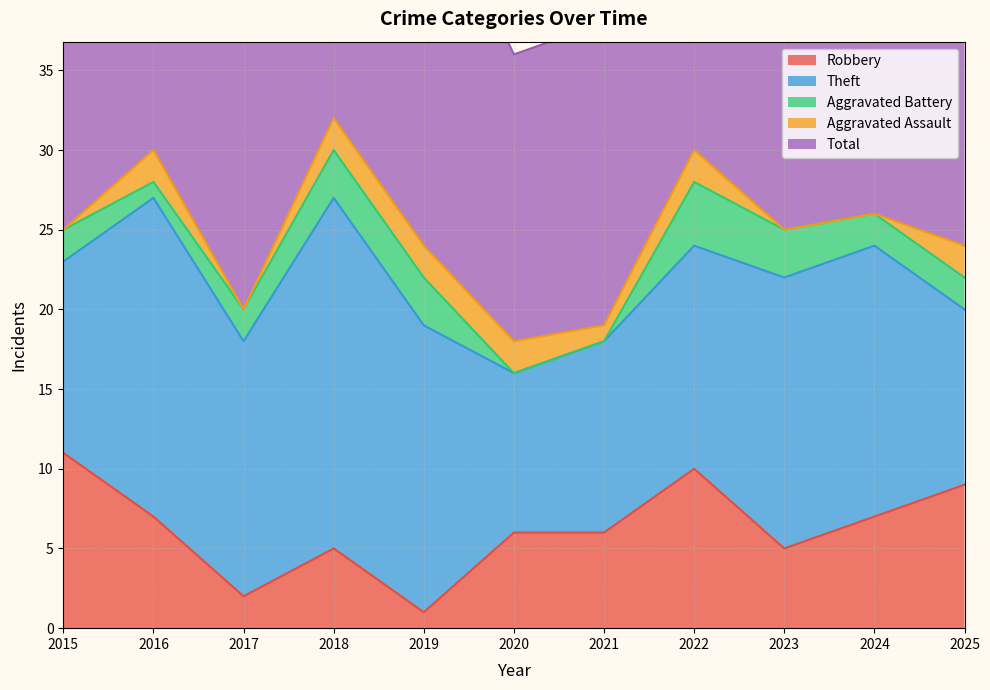

How many values in the Theft series exceed 16?

5